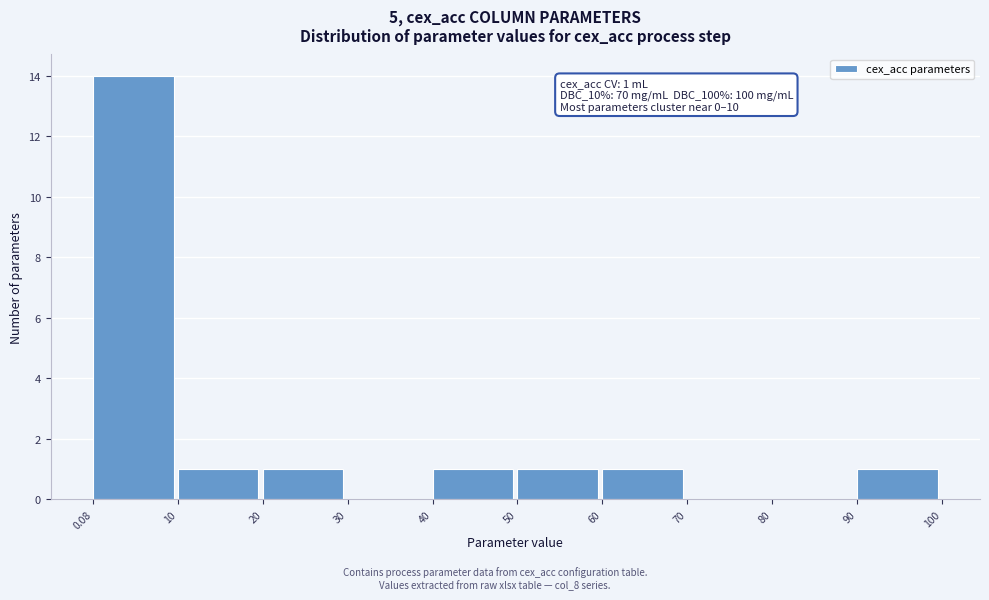

Which range on the x-axis has the tallest bar?

0.08 to 10